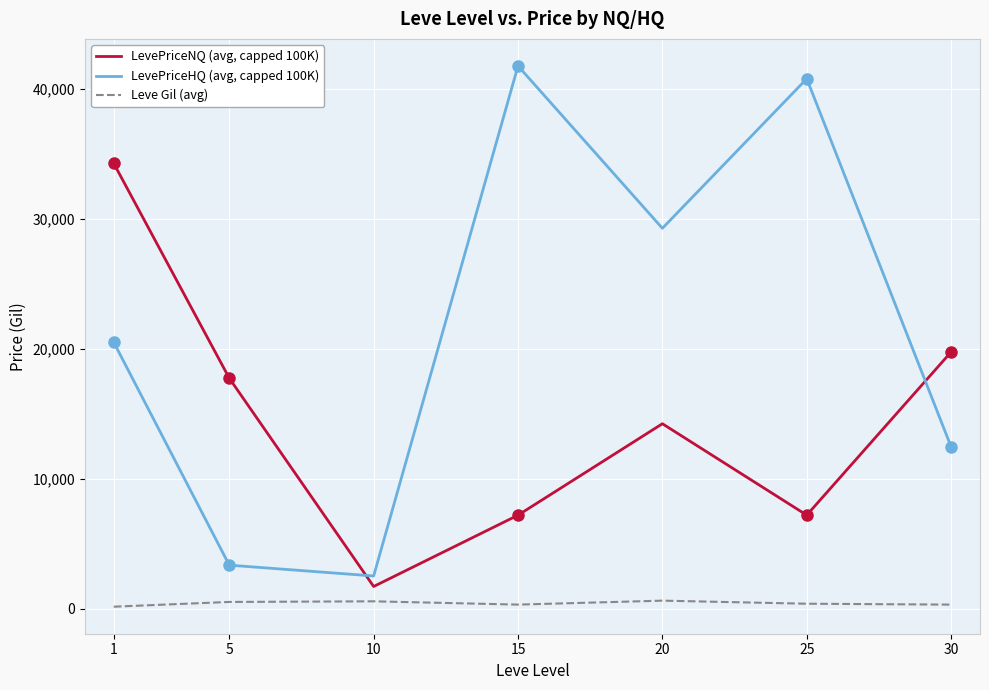

What is the difference between the maximum and minimum values in the Leve Gil (avg) series?

464.8